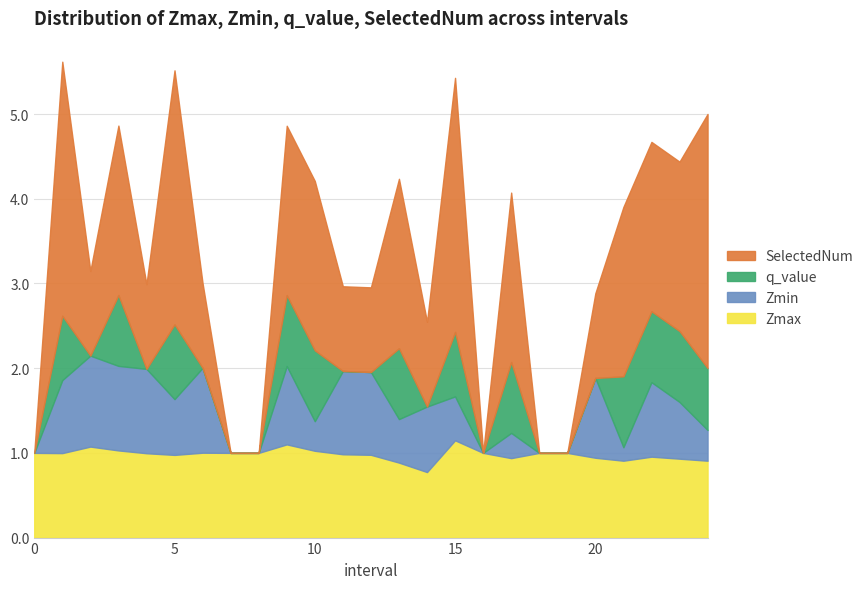

How many categories are shown in the chart?

25